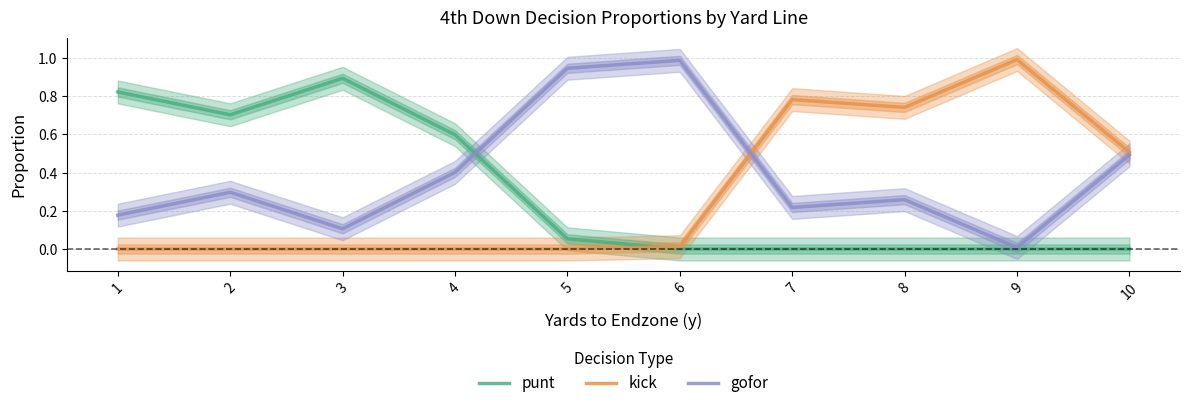

Is the value of kick at 10 greater than the value of gofor at 10?

Yes